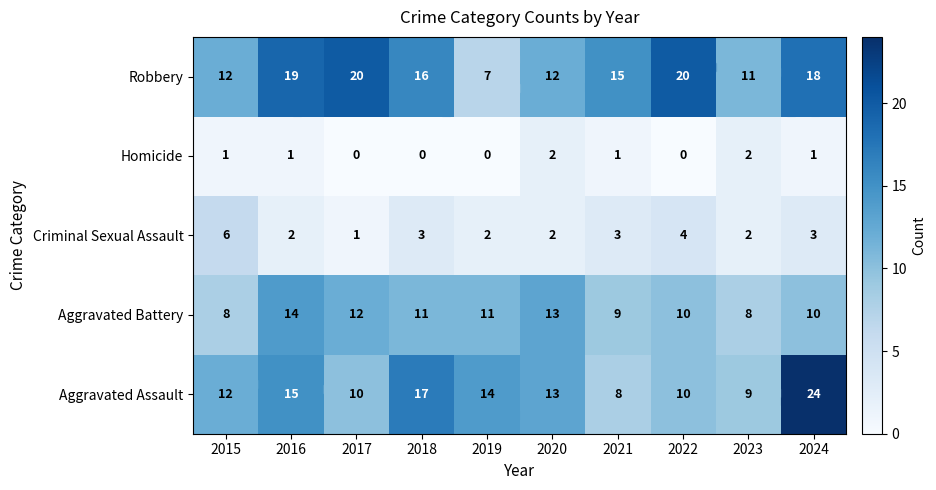

Is the value of Robbery at 2022 greater than the value of Aggravated Battery at 2023?

Yes